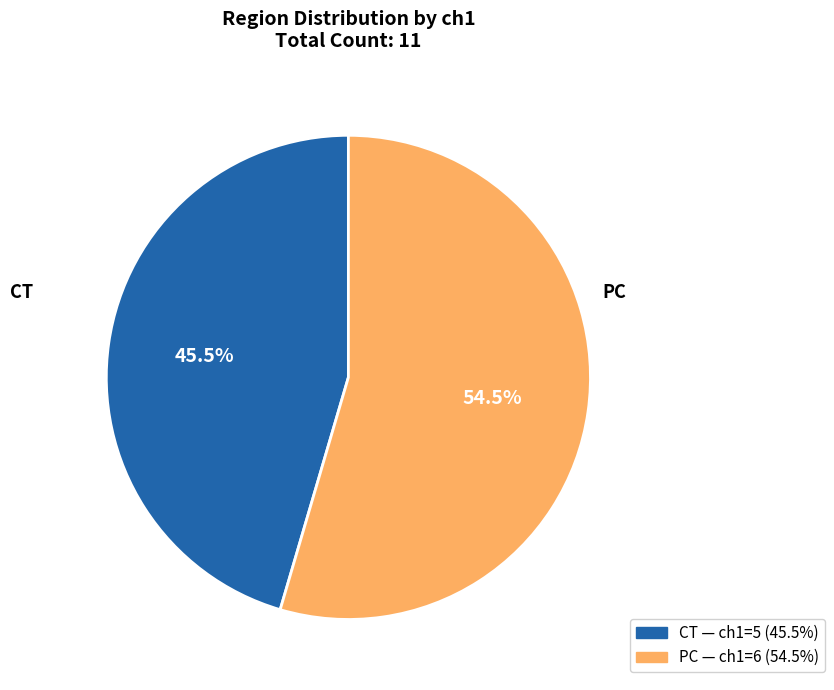

Count the number of slices in the pie.

2